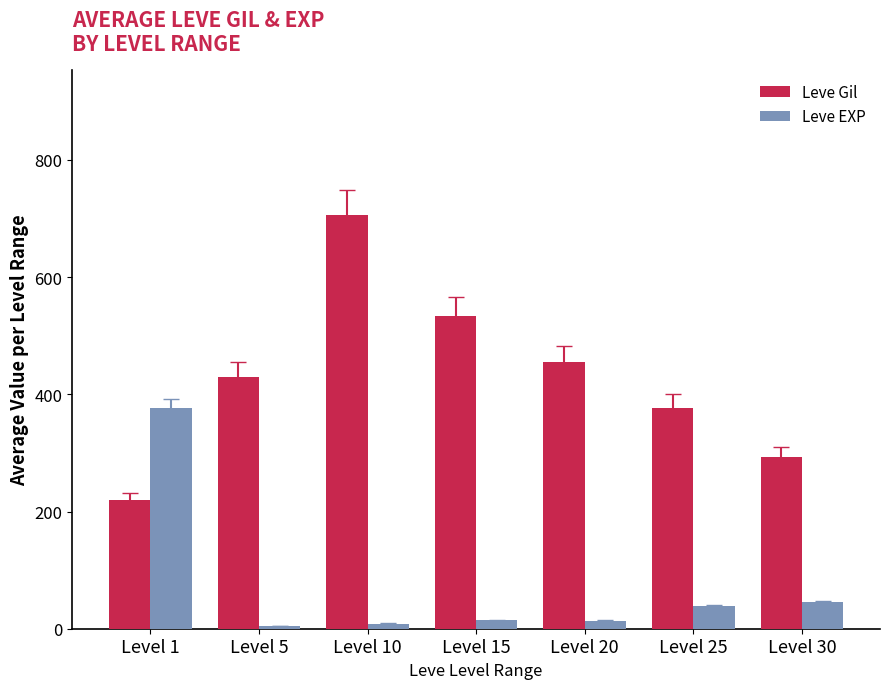

At which category does the chart reach its peak across all series?

Level 10